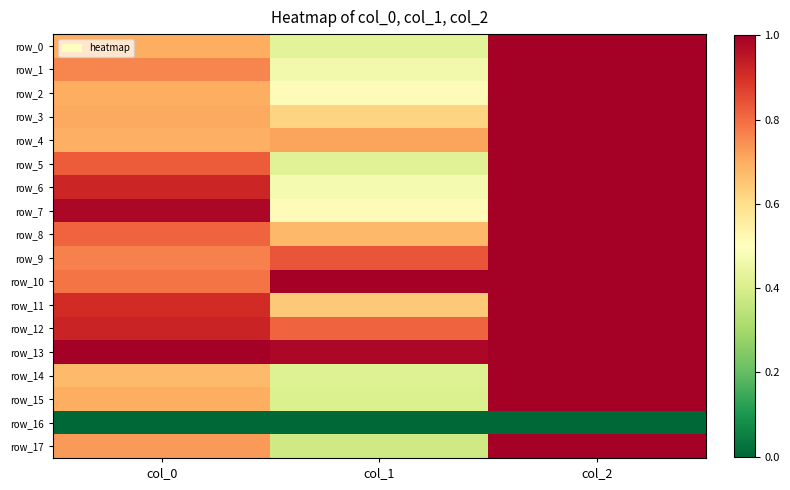

What is the sum of the row_13 values at col_1 and col_2?

2.0